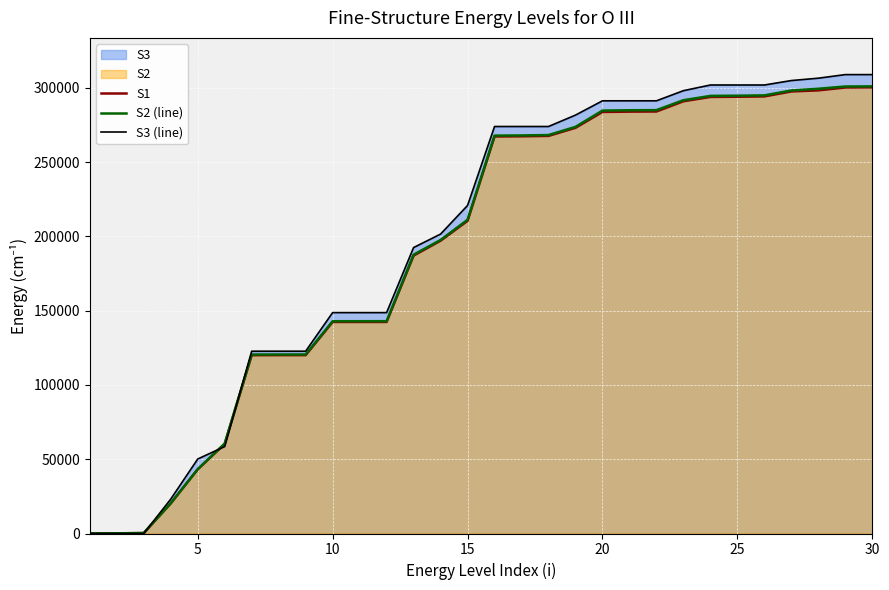

Which series has the widest spread of values?

S3 (line)